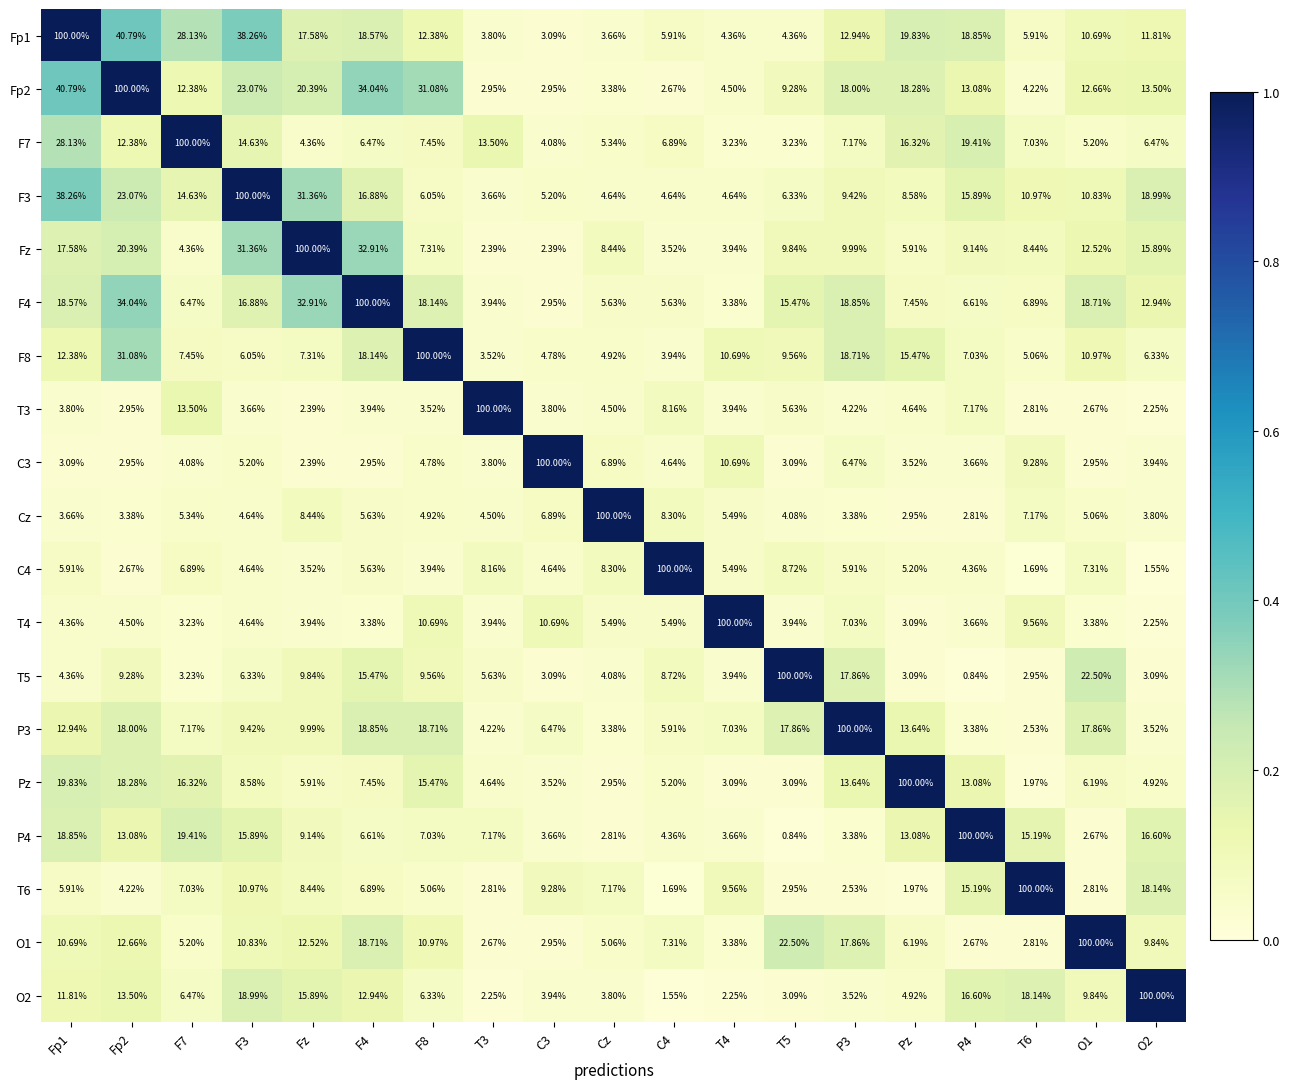

What is the maximum value shown in the chart?

100.0